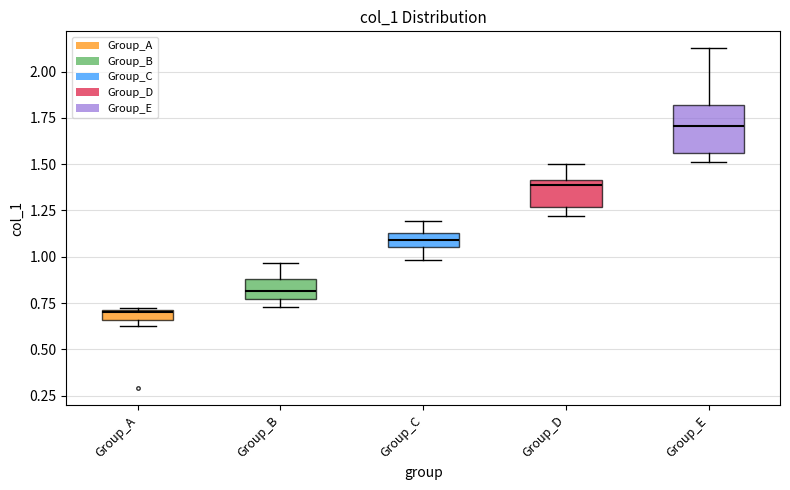

Where does the lower whisker of the box for Group_C end on the y-axis? The values are not printed on the chart, so give them approximately, as read against the axis.

1.00